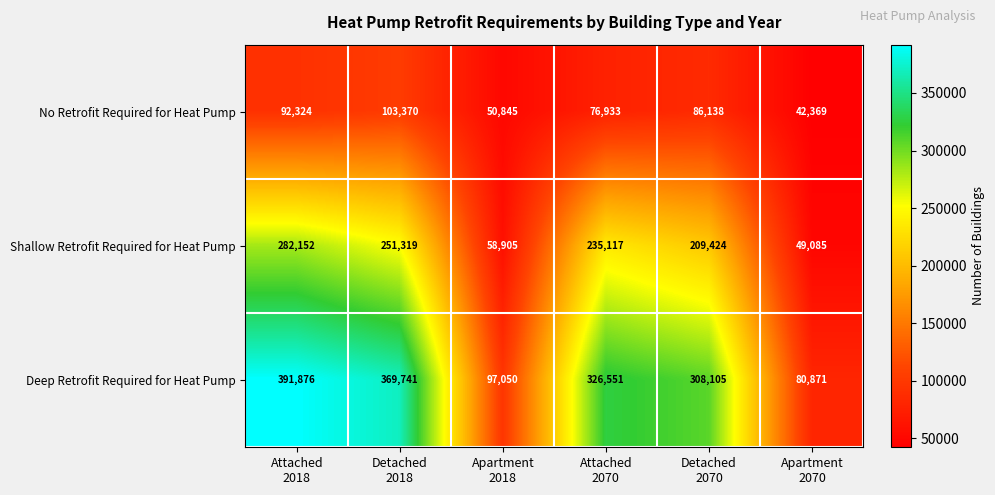

Rank the series by their average value, from highest to lowest.

Deep Retrofit Required for Heat Pump, Shallow Retrofit Required for Heat Pump, No Retrofit Required for Heat Pump